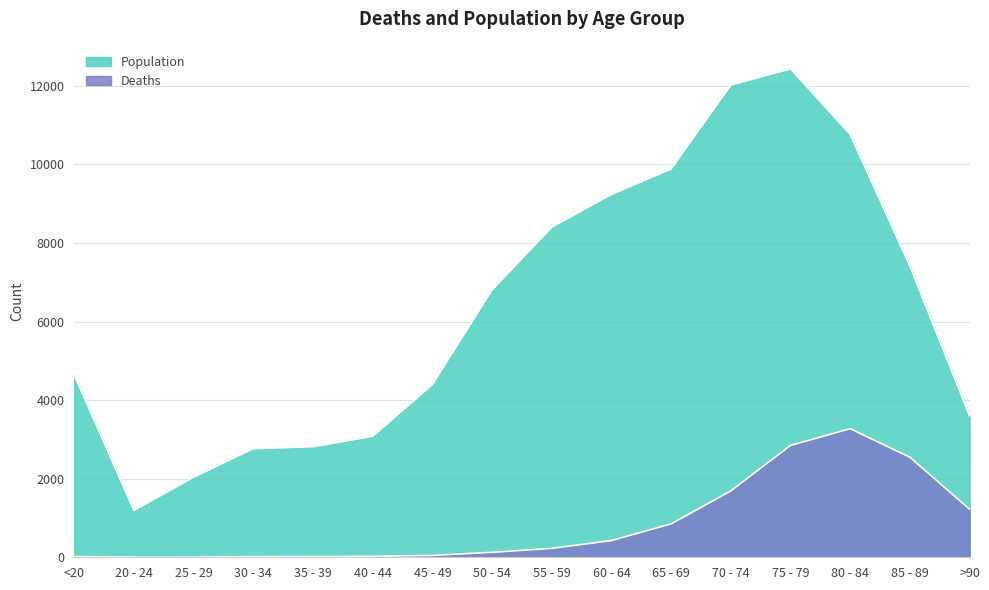

Reading left to right, extract all data points from this chart.

Deaths: 18	4	3	17	18	24	47	126	227	426	850	1690	2848	3273	2548	1224
Population: 4641	1191	2038	2765	2814	3078	4396	6803	8400	9236	9883	12018	12434	10764	7417	3604